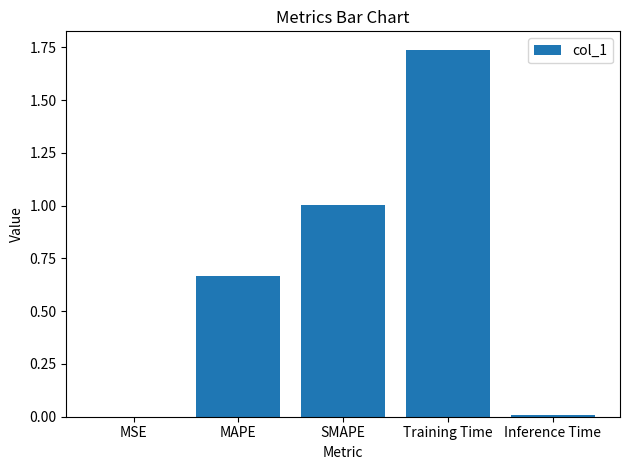

Which label corresponds to the largest value in the chart?

Training Time